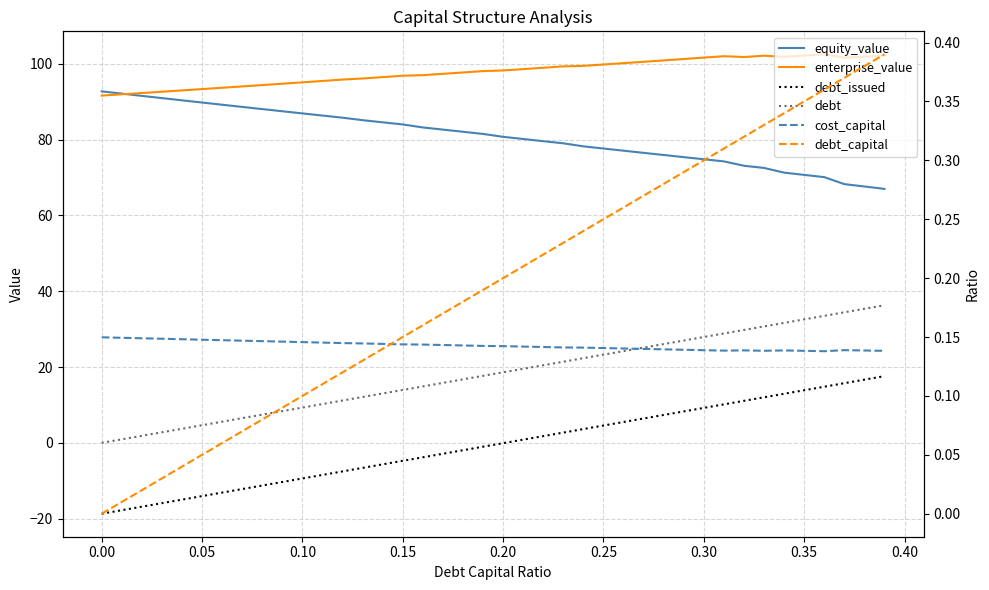

The value of cost_capital at 0.20 is 0.2. True or false?

False